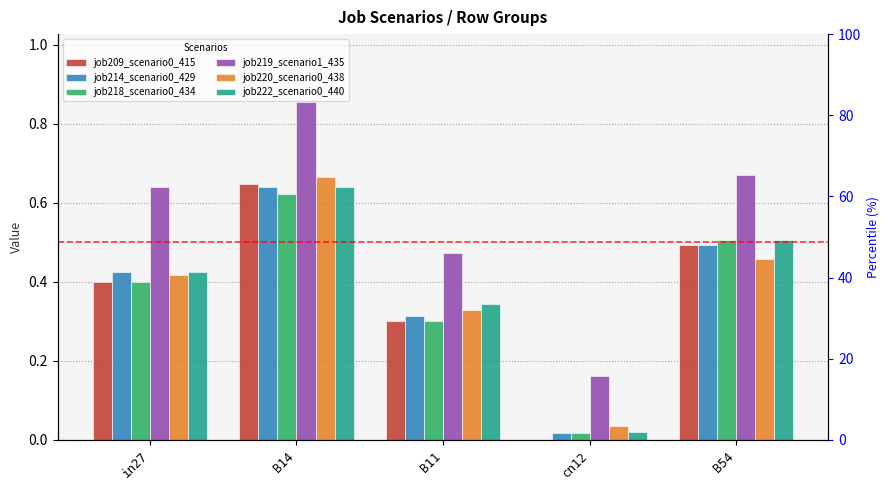

How many series are shown in this chart?

6